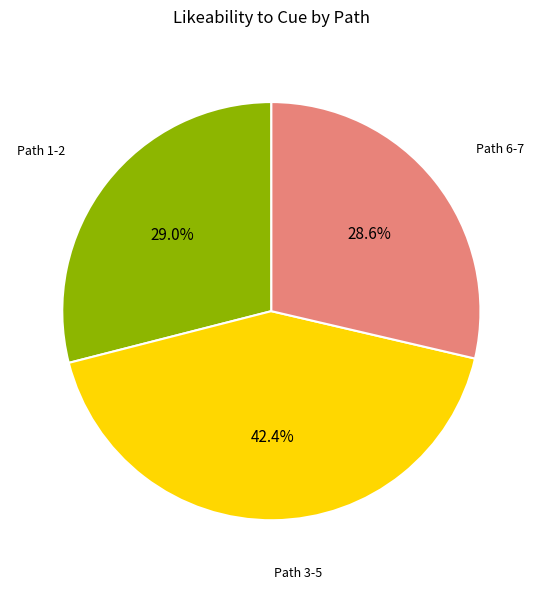

Does any single category account for the majority?

No